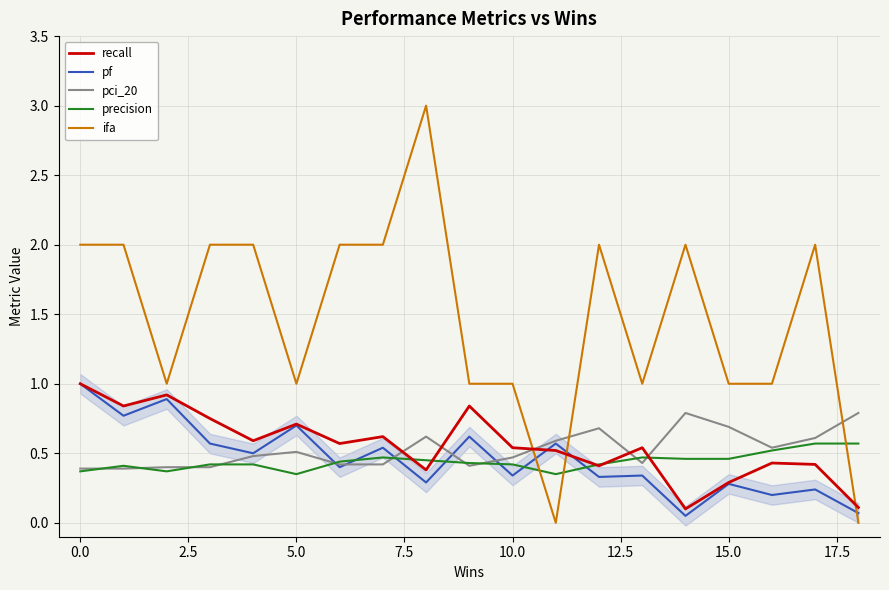

At which label is pf closest to 0?

14